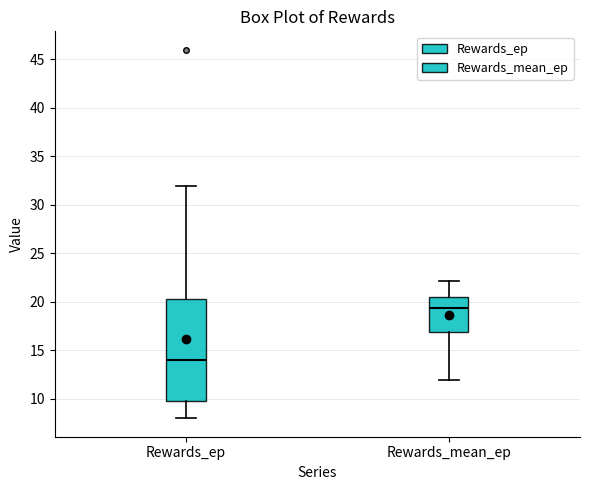

Which box has the lowest median line?

Rewards_ep